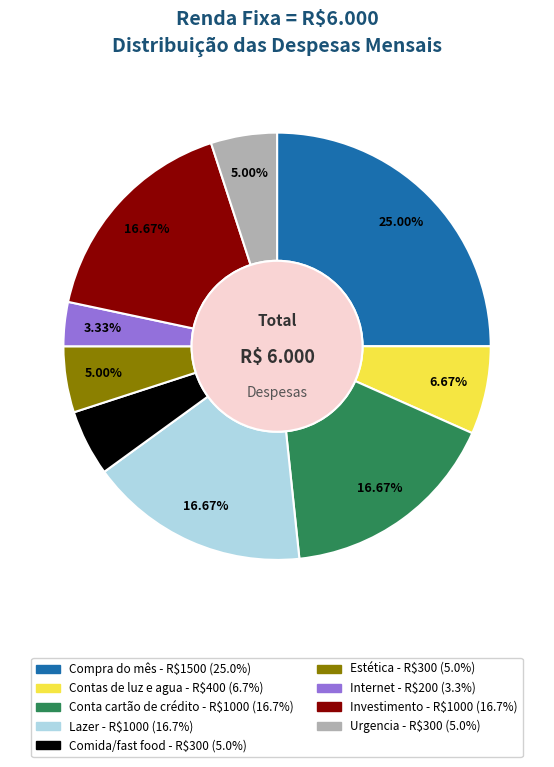

True or false: Comida/fast food accounts for 11% of the total.

False